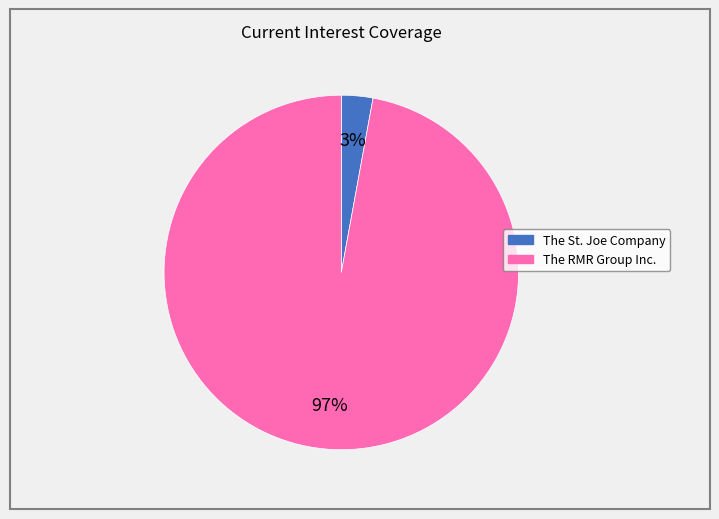

Is there a majority slice in this chart?

Yes